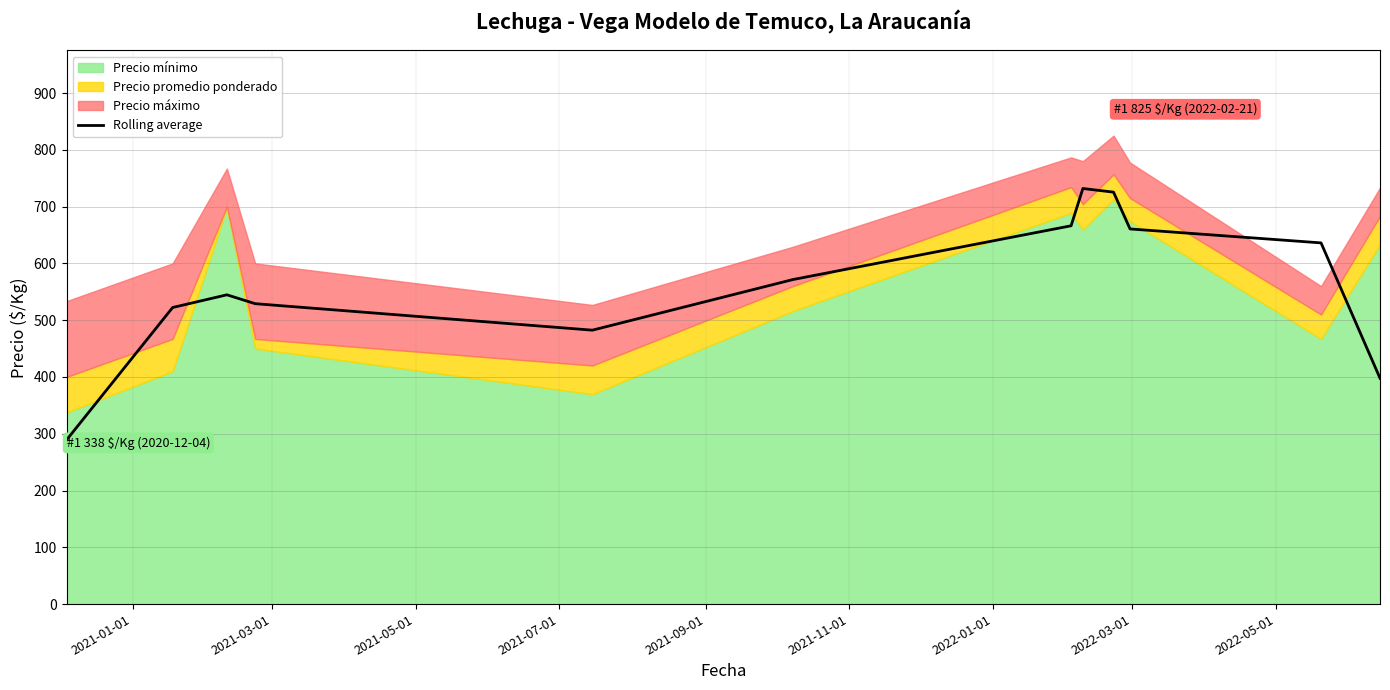

What is the lowest value of the Rolling average series?

289.0